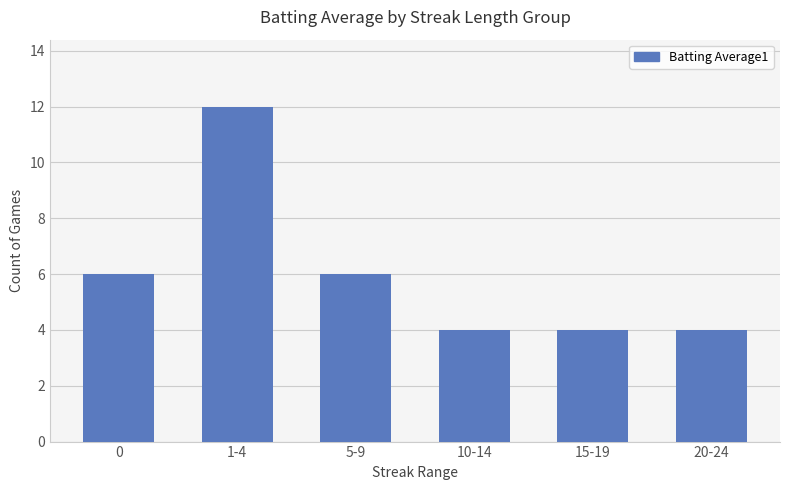

The value at 15-19 is 4. True or false?

True